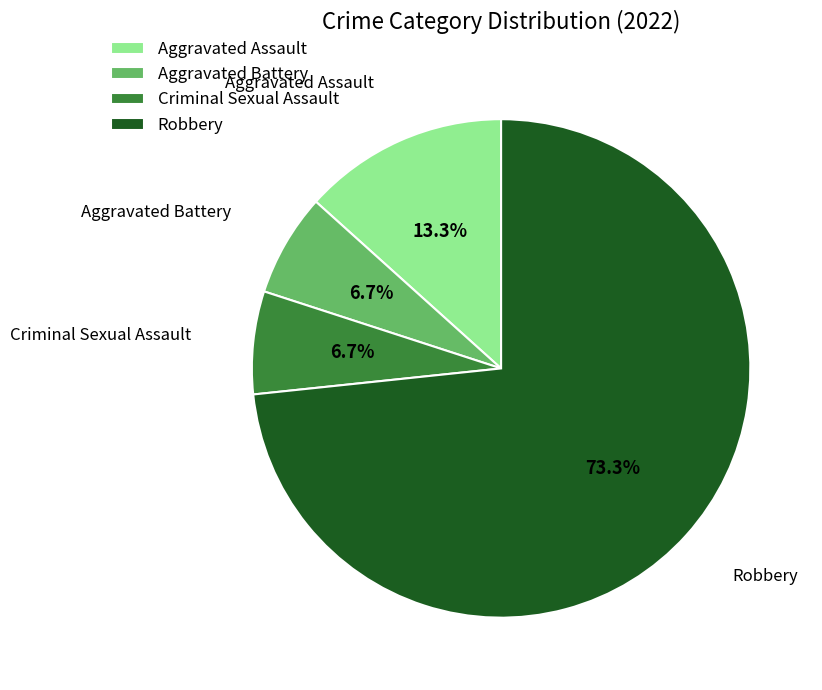

Which slice is the largest?

Robbery